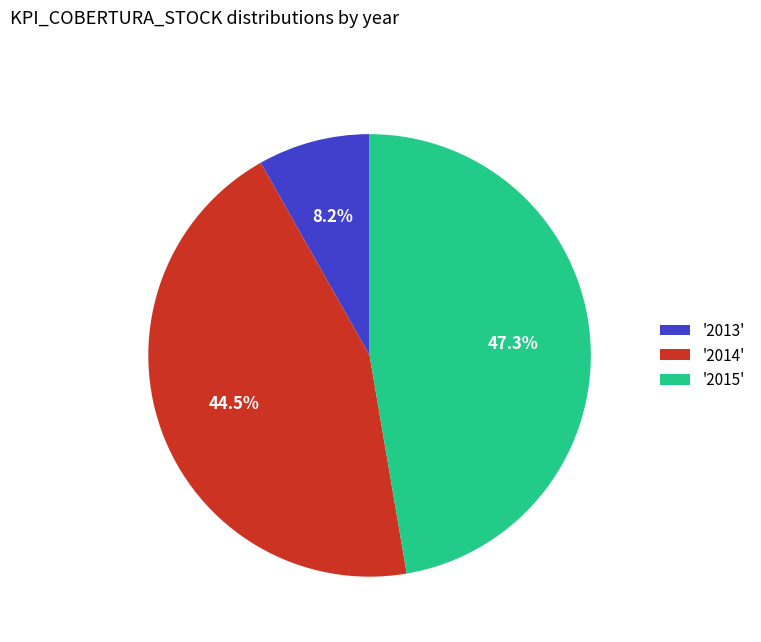

Is there any slice that represents more than half of the pie?

No